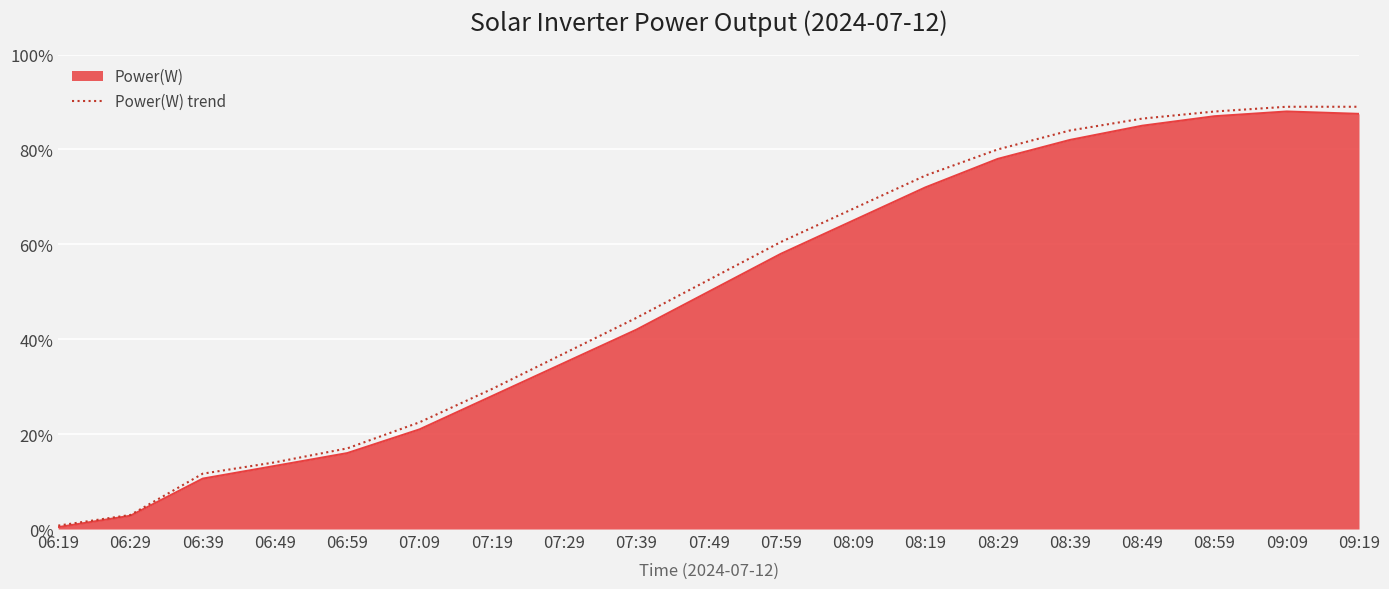

Does the chart have visible grid lines?

Yes